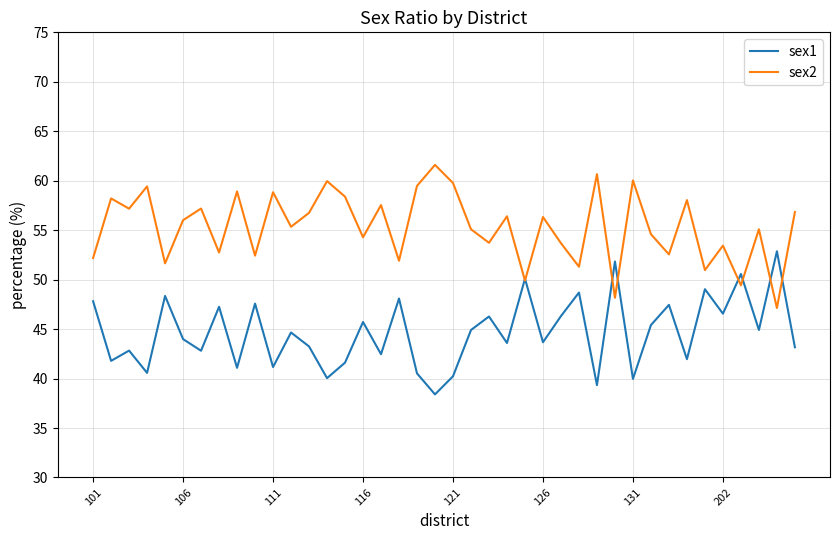

List the series in order of their peak value, highest first.

sex2, sex1